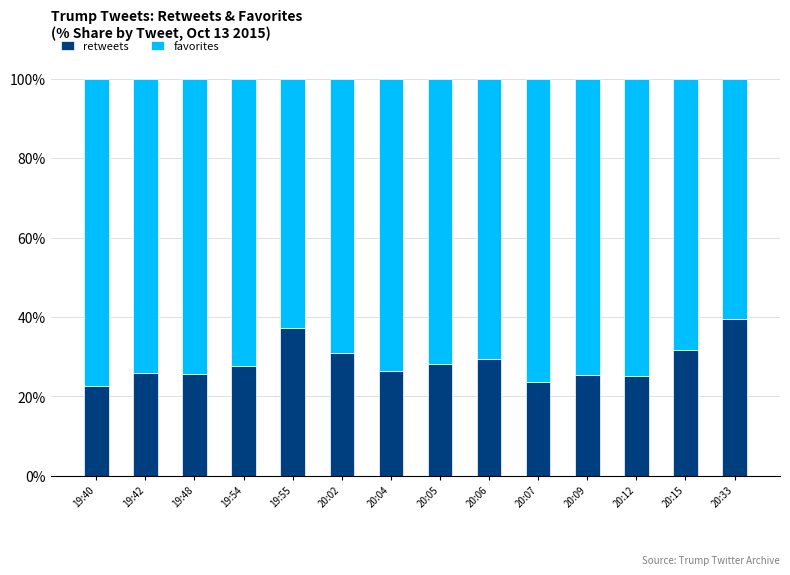

How many data points in retweets are above 27?

7